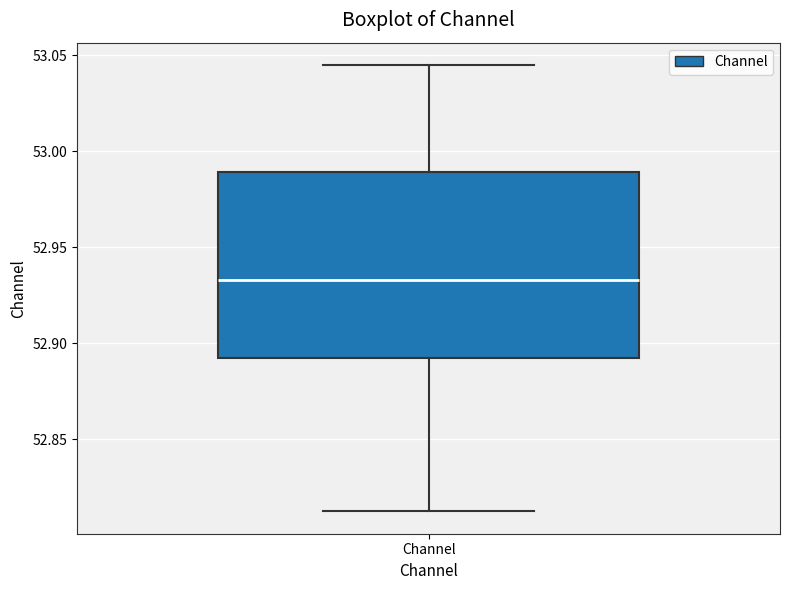

Where does the median line of the box for Channel sit on the y-axis? The values are not printed on the chart, so give them approximately, as read against the axis.

52.935